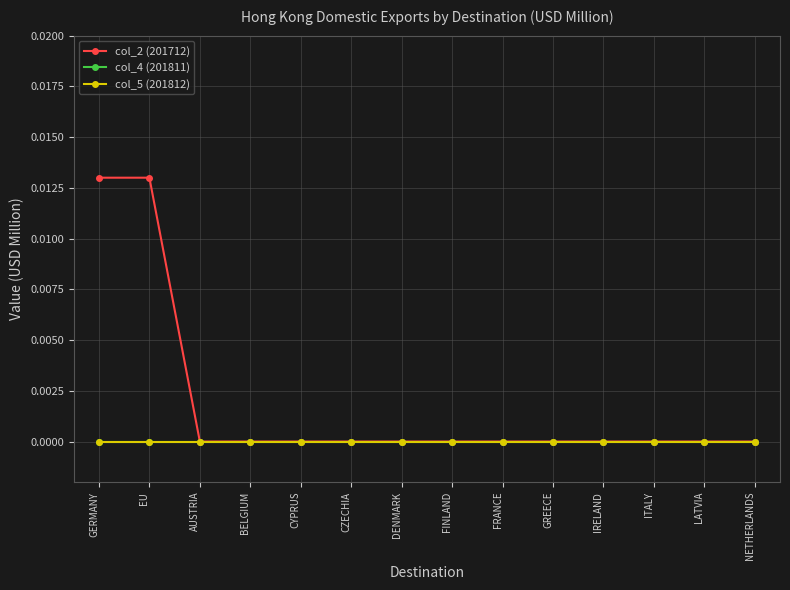

Where is col_4 (201811) nearest to the value 0?

GERMANY